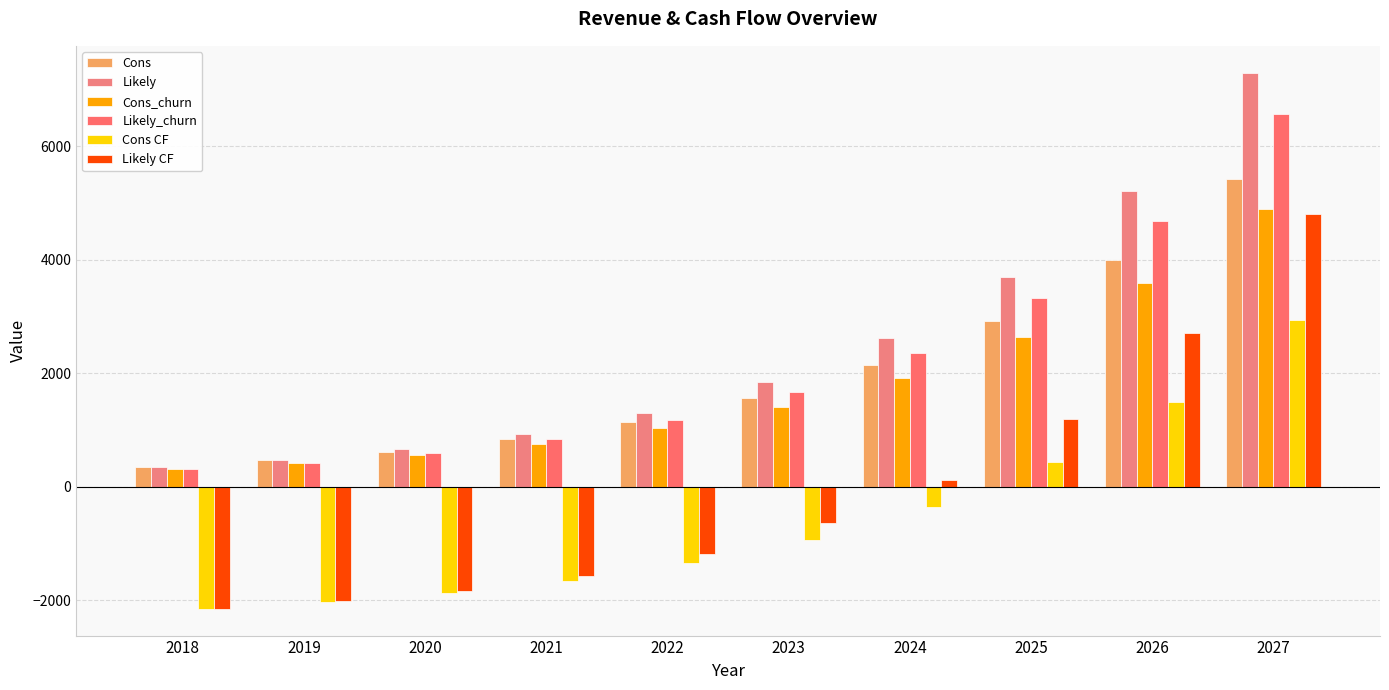

The Likely series shows 3787.3 at 2024. True or false?

False